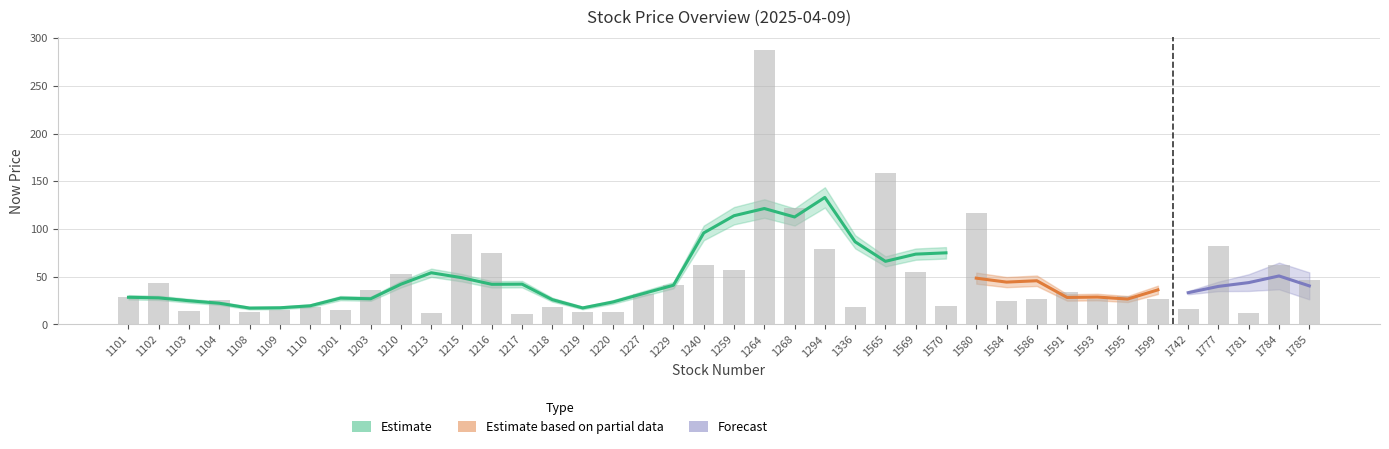

List the labels in order of value, smallest first.

1217, 1781, 1213, 1108, 1219, 1220, 1103, 1201, 1109, 1742, 1110, 1336, 1218, 1570, 1584, 1104, 1586, 1593, 1599, 1101, 1595, 1227, 1591, 1203, 1229, 1102, 1785, 1210, 1569, 1259, 1240, 1784, 1216, 1294, 1777, 1215, 1580, 1268, 1565, 1264